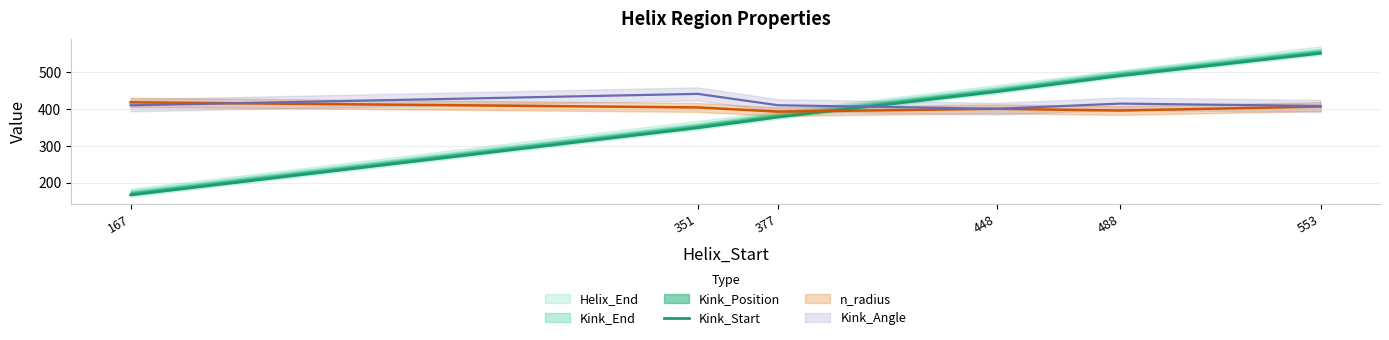

Does the chart display data point markers on the line(s)?

No